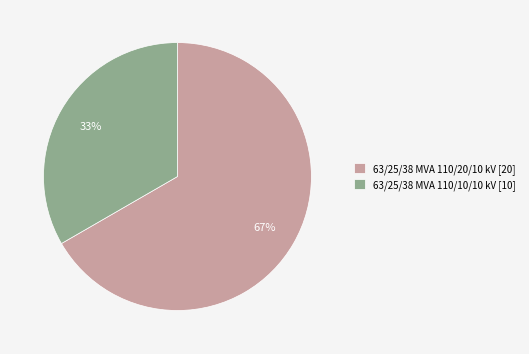

True or false: 63/25/38 MVA 110/10/10 kV accounts for 26% of the total.

False